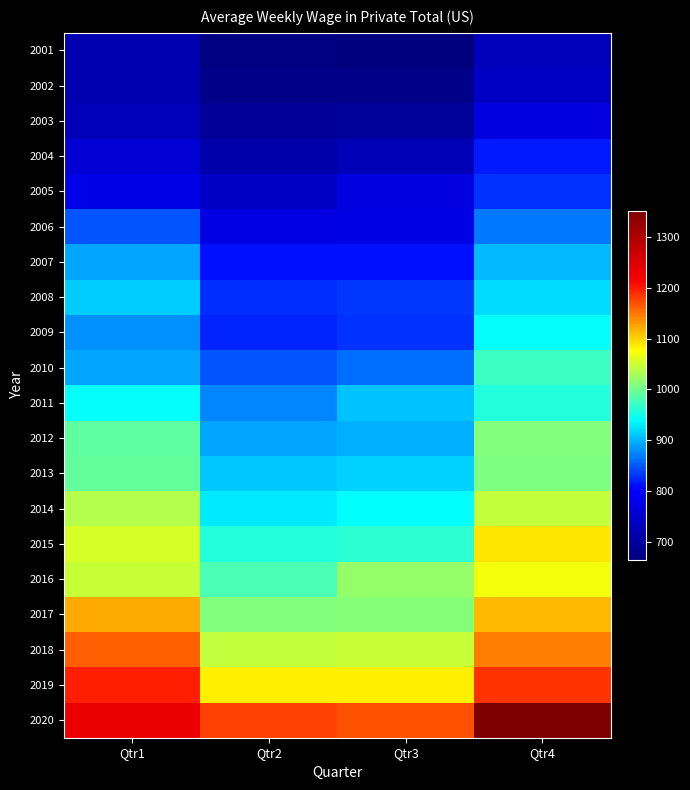

Reading left to right, transcribe all the data shown in this chart.

2001: Qtr1=720	Qtr2=668	Qtr3=664	Qtr4=730
2002: Qtr1=719	Qtr2=677	Qtr3=675	Qtr4=740
2003: Qtr1=728	Qtr2=691	Qtr3=696	Qtr4=770
2004: Qtr1=758	Qtr2=712	Qtr3=724	Qtr4=816
2005: Qtr1=777	Qtr2=740	Qtr3=770	Qtr4=829
2006: Qtr1=848	Qtr2=774	Qtr3=775	Qtr4=866
2007: Qtr1=892	Qtr2=810	Qtr3=810	Qtr4=901
2008: Qtr1=912	Qtr2=827	Qtr3=833	Qtr4=920
2009: Qtr1=881	Qtr2=822	Qtr3=828	Qtr4=943
2010: Qtr1=890	Qtr2=849	Qtr3=861	Qtr4=973
2011: Qtr1=941	Qtr2=874	Qtr3=907	Qtr4=957
2012: Qtr1=990	Qtr2=890	Qtr3=897	Qtr4=1008
2013: Qtr1=994	Qtr2=909	Qtr3=914	Qtr4=1006
2014: Qtr1=1035	Qtr2=930	Qtr3=940	Qtr4=1043
2015: Qtr1=1056	Qtr2=959	Qtr3=964	Qtr4=1089
2016: Qtr1=1048	Qtr2=979	Qtr3=1019	Qtr4=1070
2017: Qtr1=1121	Qtr2=1010	Qtr3=1012	Qtr4=1115
2018: Qtr1=1163	Qtr2=1045	Qtr3=1047	Qtr4=1146
2019: Qtr1=1197	Qtr2=1085	Qtr3=1085	Qtr4=1188
2020: Qtr1=1236	Qtr2=1179	Qtr3=1170	Qtr4=1352